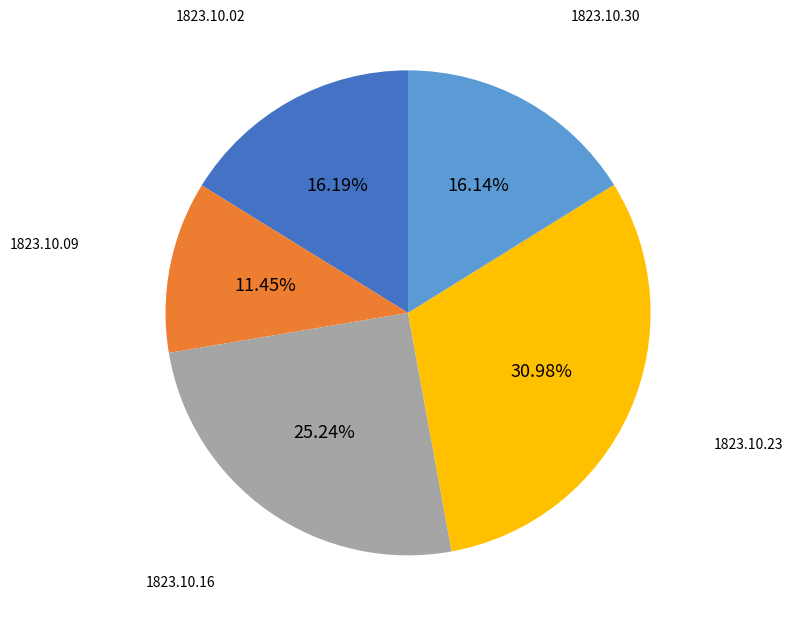

Is there any slice that represents more than half of the pie?

No